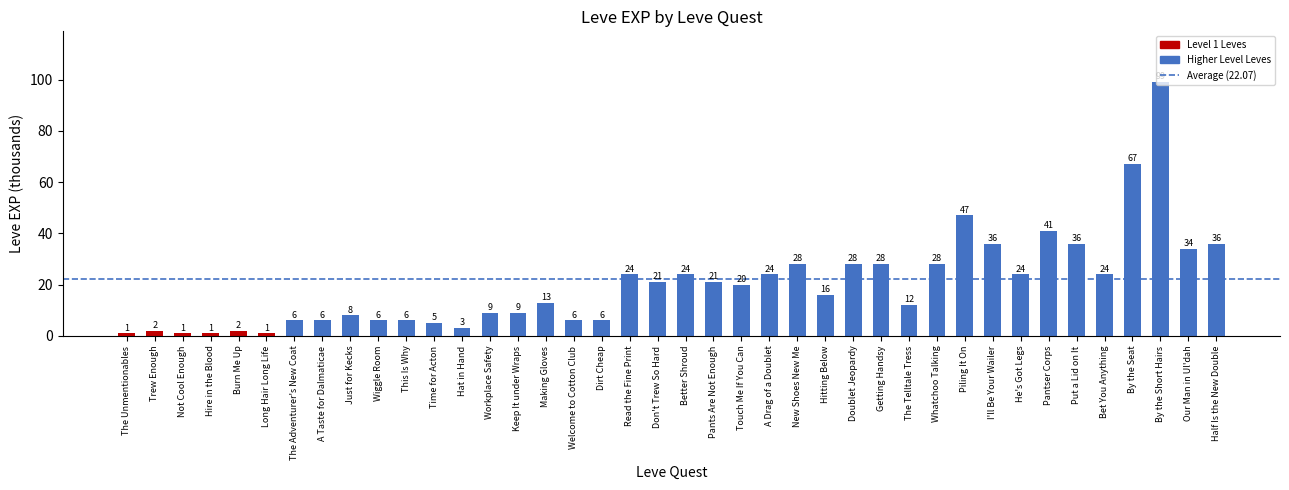

How many series are shown in this chart?

1